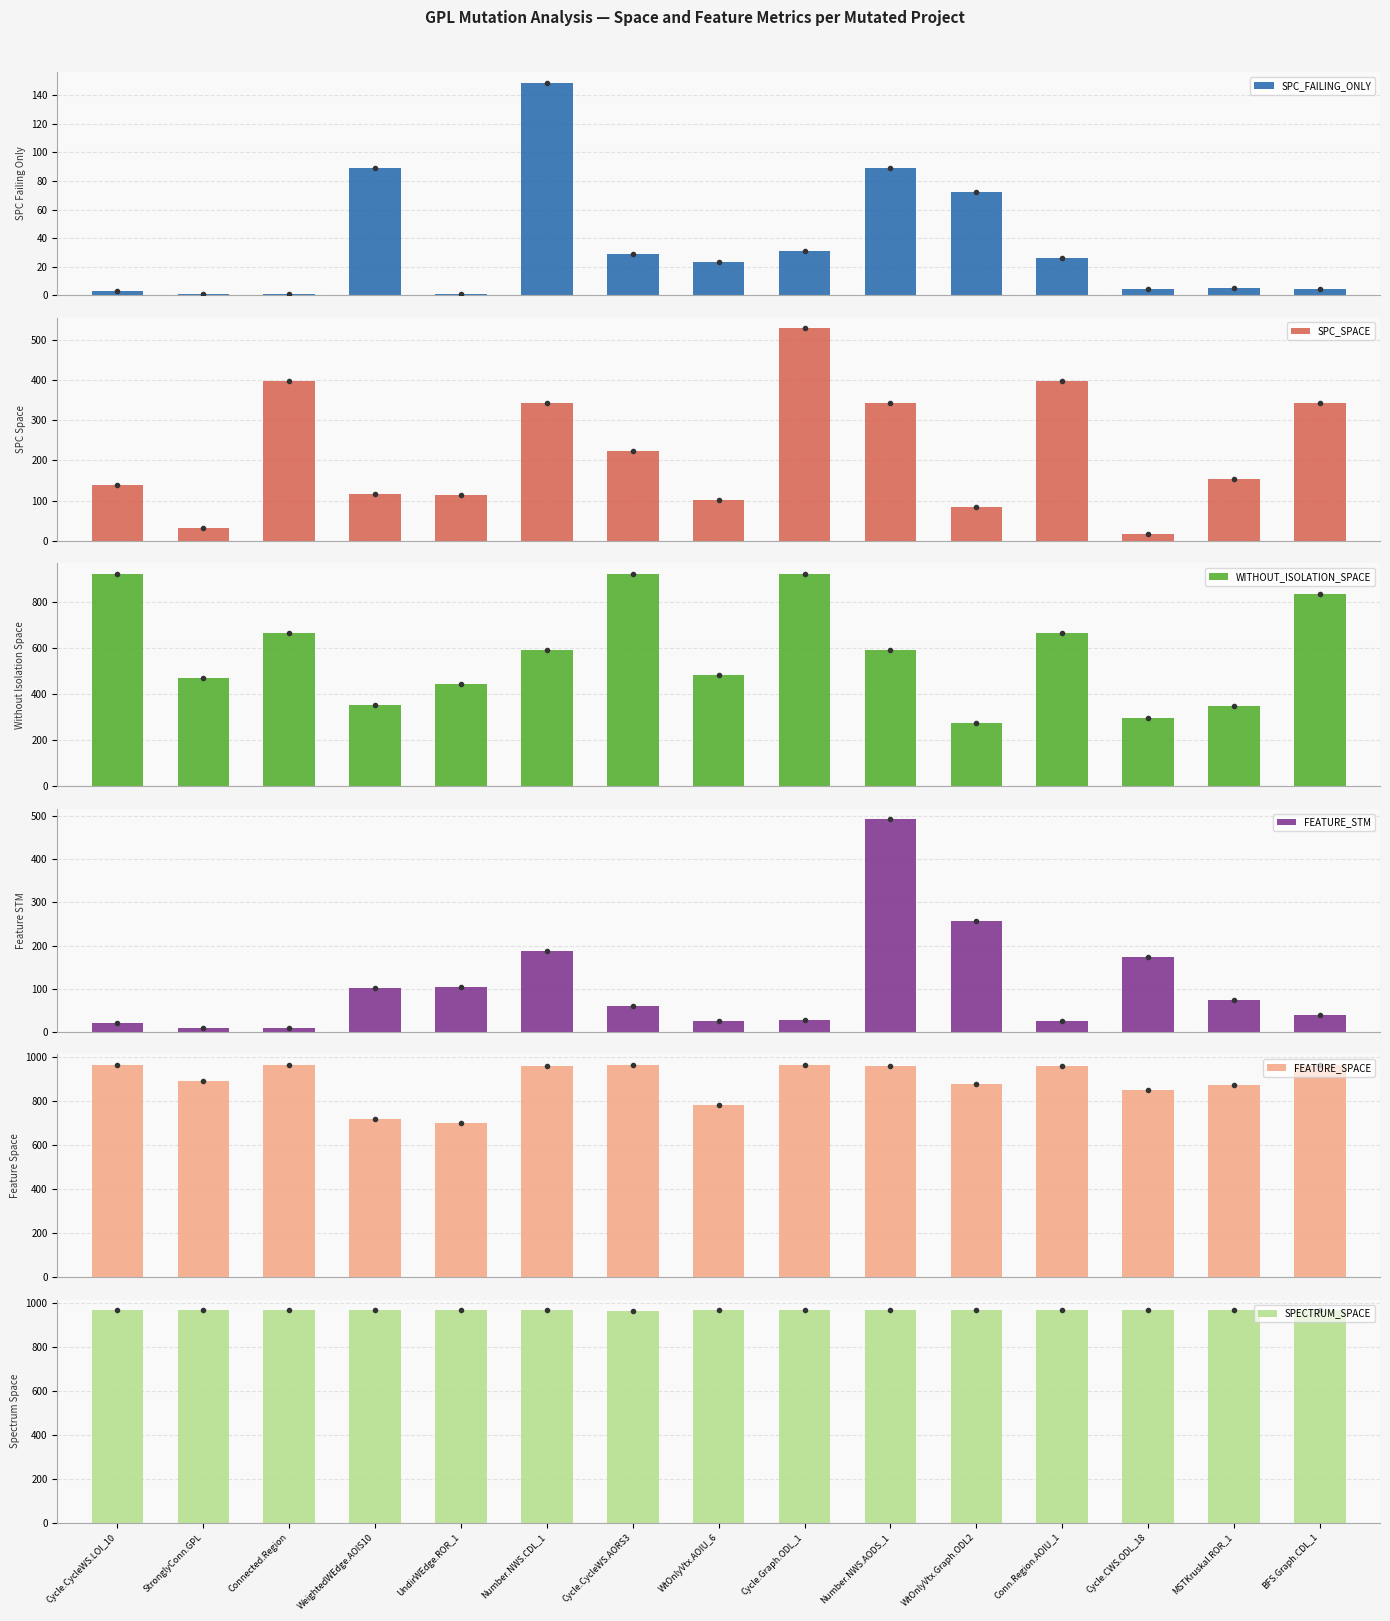

How many bars are there in each group?

6